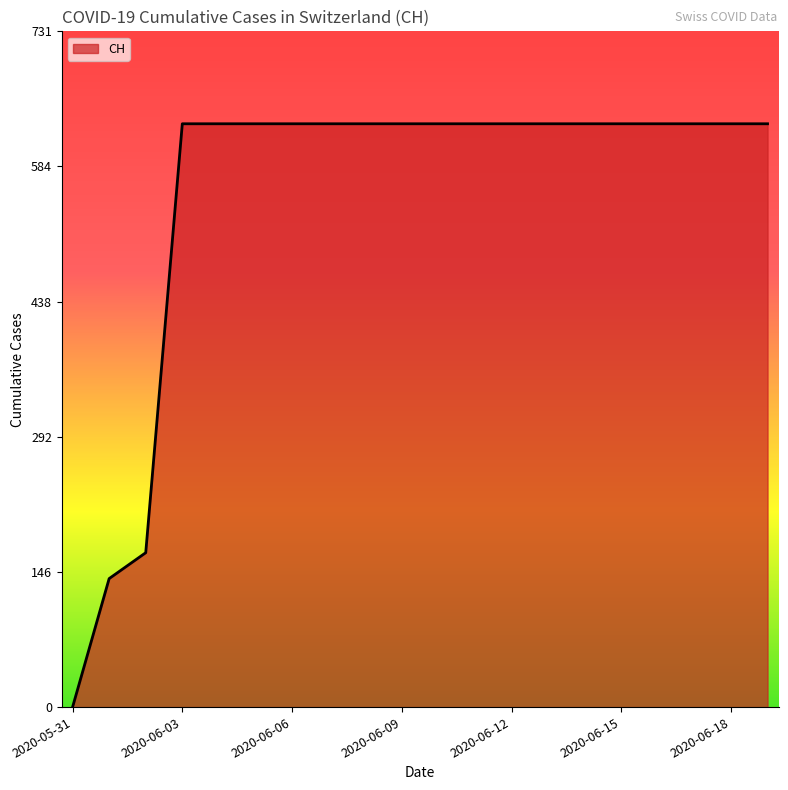

What is the greatest value displayed?

631